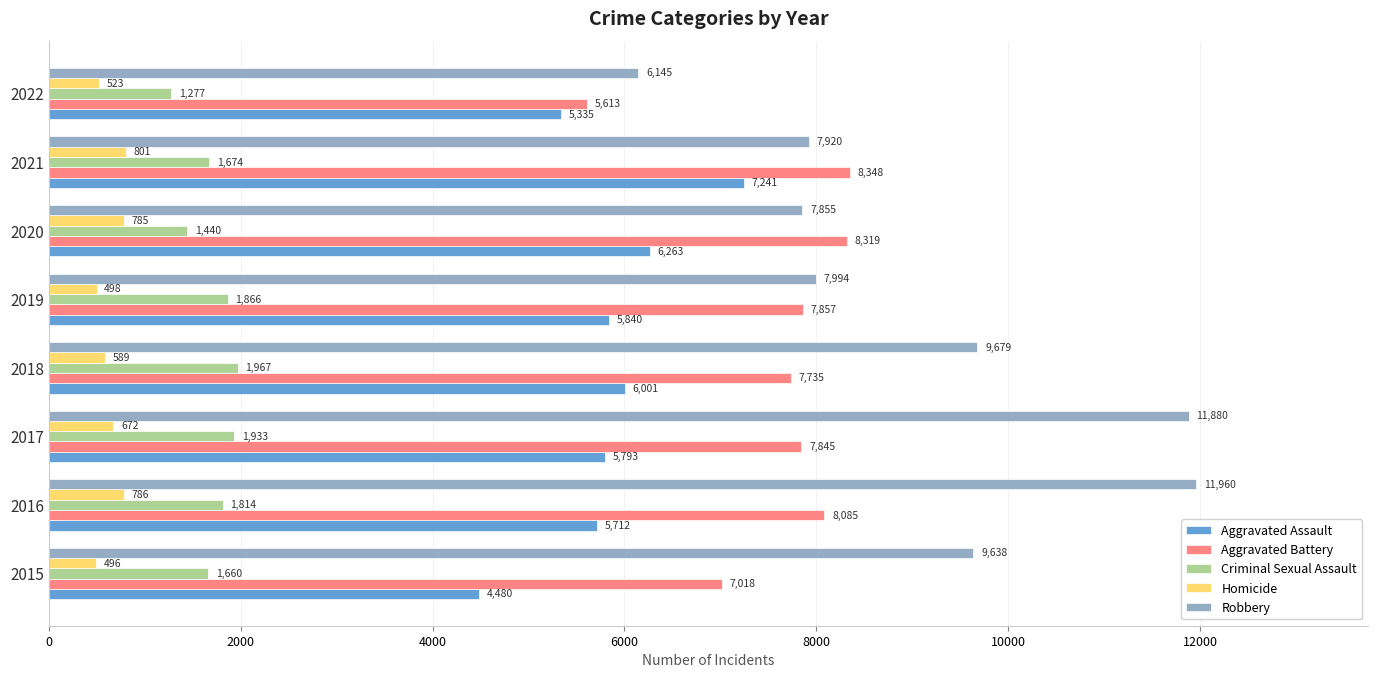

True or false: Robbery has a value of 7886 at 2017.

False